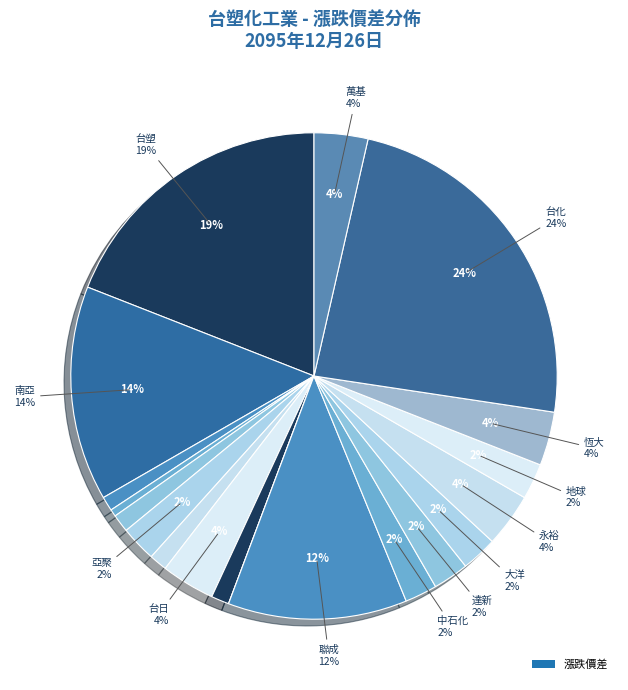

To the nearest percent, what is the average slice percentage?

5%